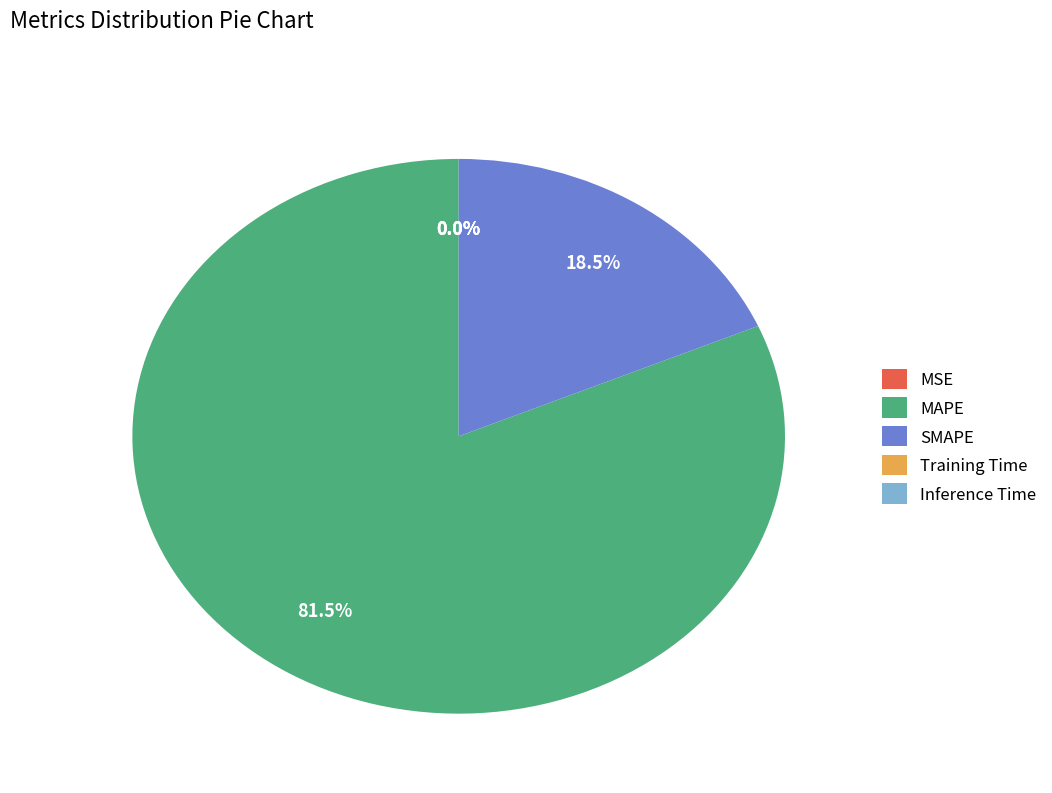

What is the largest slice in the pie chart?

MAPE